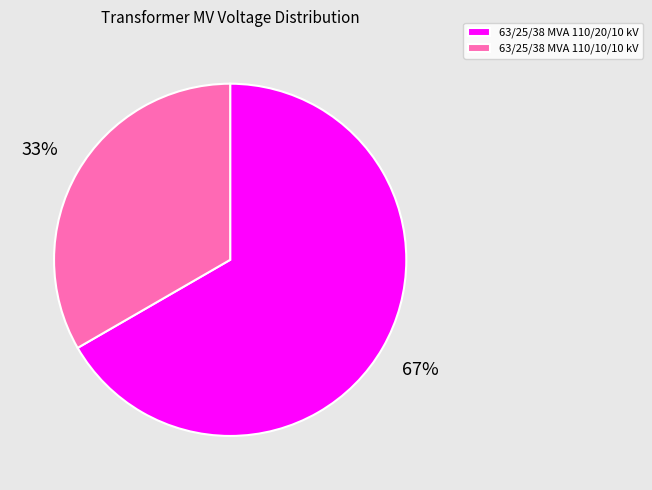

Which category has the smallest portion of the pie?

63/25/38 MVA 110/10/10 kV